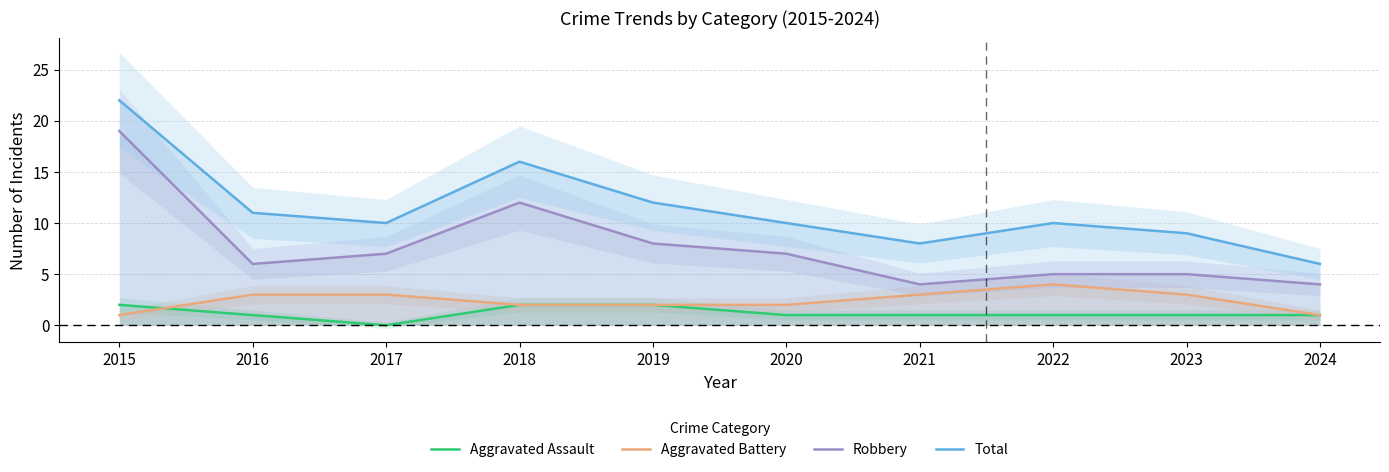

The value of Aggravated Battery at 2017 is 2. True or false?

False